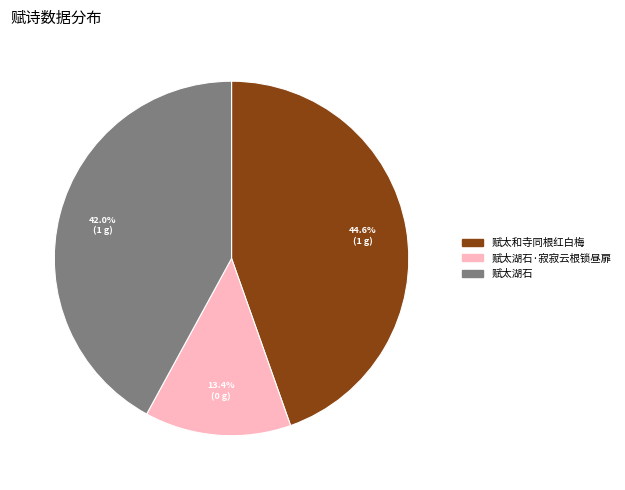

Does any single category account for the majority?

No